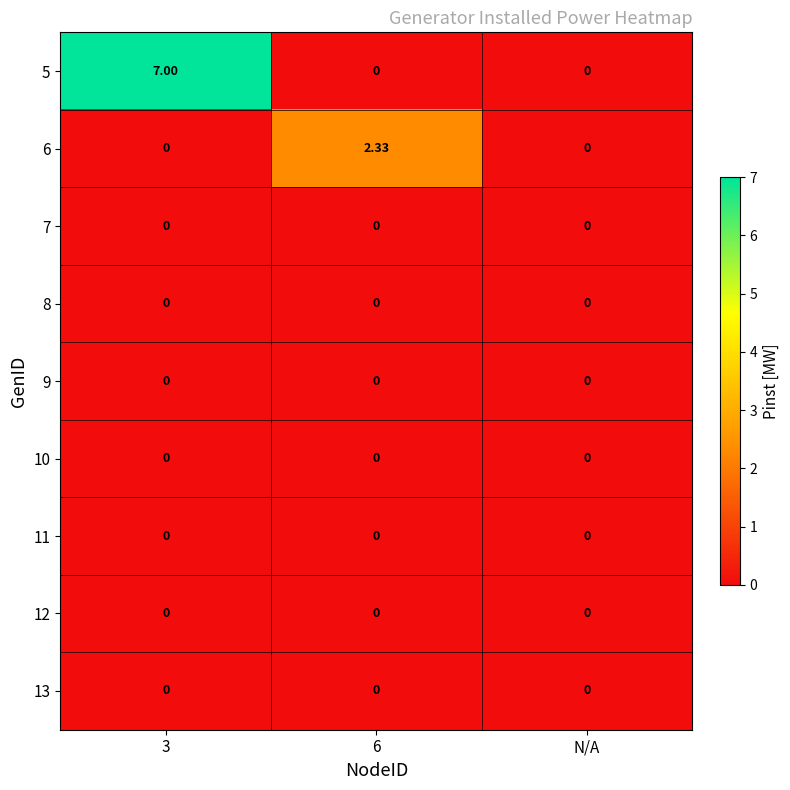

Is the value of 5 at 3 greater than the value of 6 at 6?

Yes